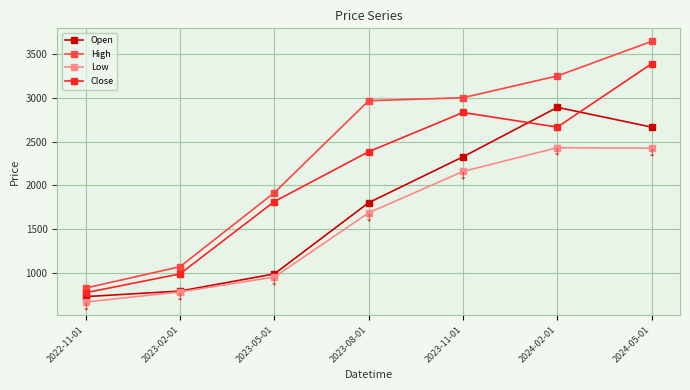

List the series in order of their overall mean, highest first.

High, Close, Open, Low